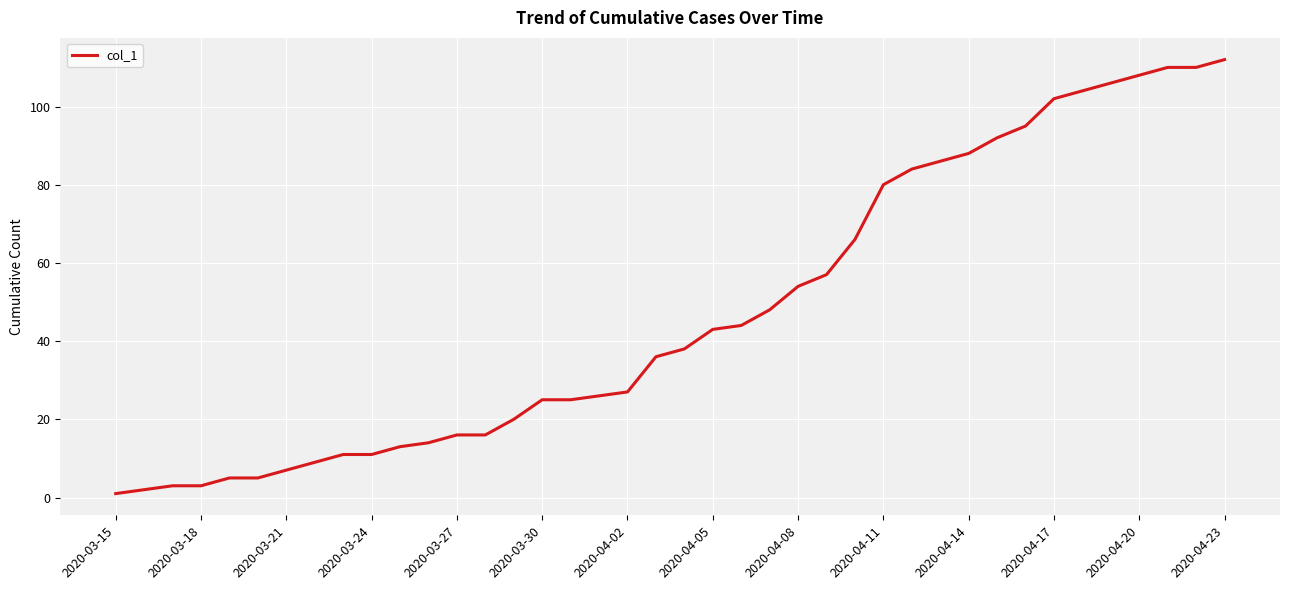

Reading left to right, what are all the values shown in this chart?

1	2	3	3	5	5	7	9	11	11	13	14	16	16	20	25	25	26	27	36	38	43	44	48	54	57	66	80	84	86	88	92	95	102	104	106	108	110	110	112